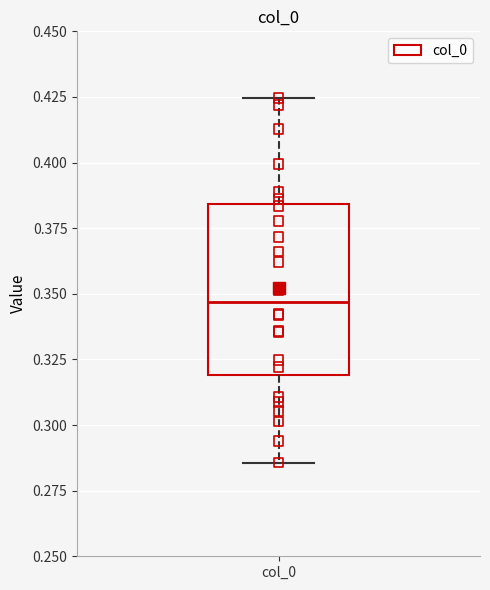

Where does the lower whisker of the box for col_0 end on the y-axis? The values are not printed on the chart, so give them approximately, as read against the axis.

0.285